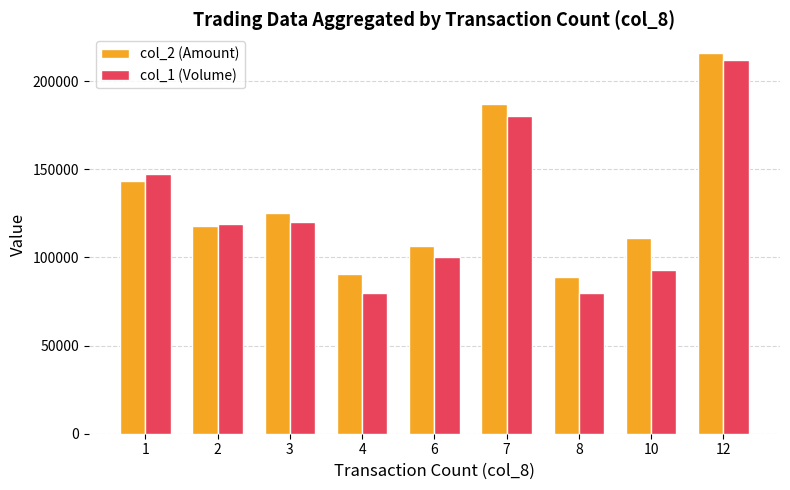

At which label is col_1 (Volume) closest to 146000?

1